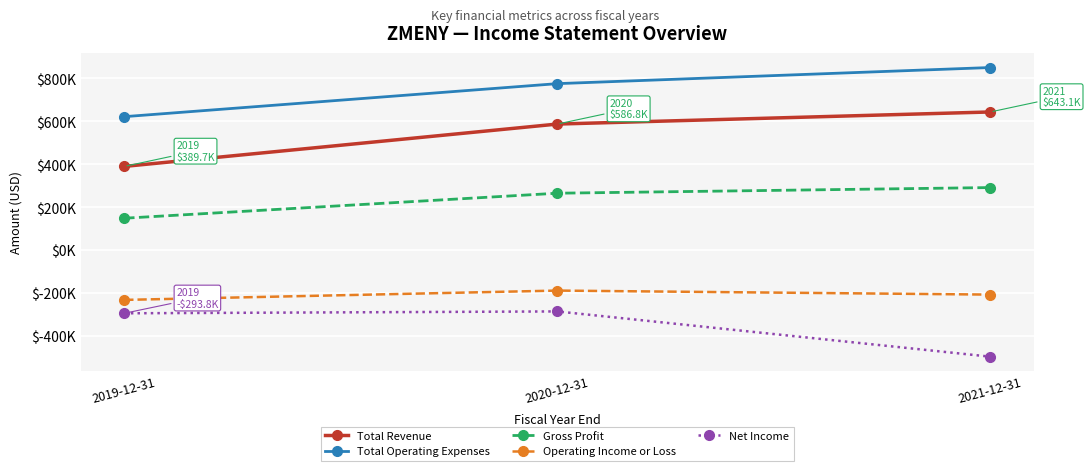

What are all the series names shown in the legend?

Total Revenue, Total Operating Expenses, Gross Profit, Operating Income or Loss, Net Income